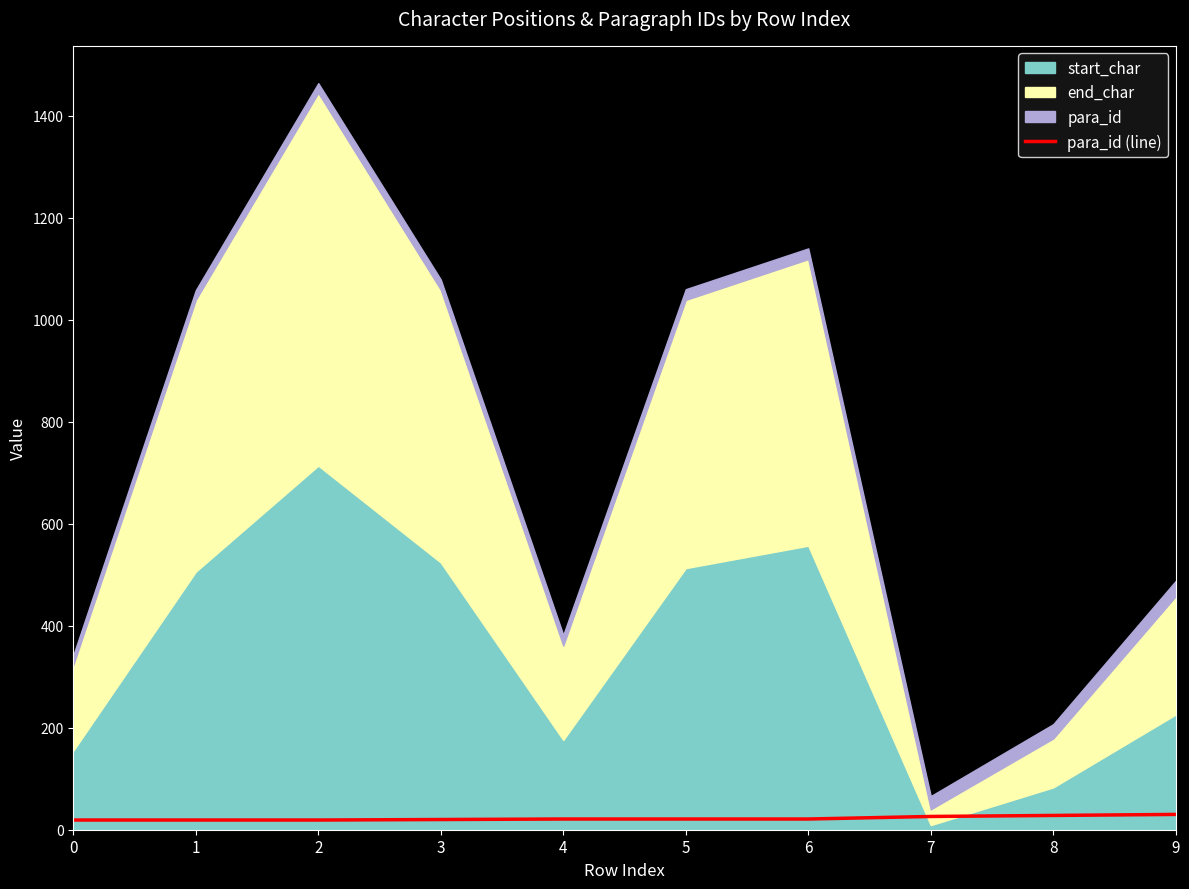

Reading right to left, what are all the values shown in this chart?

9=30	8=28	7=26	6=21	5=21	4=21	3=20	2=19	1=19	0=19